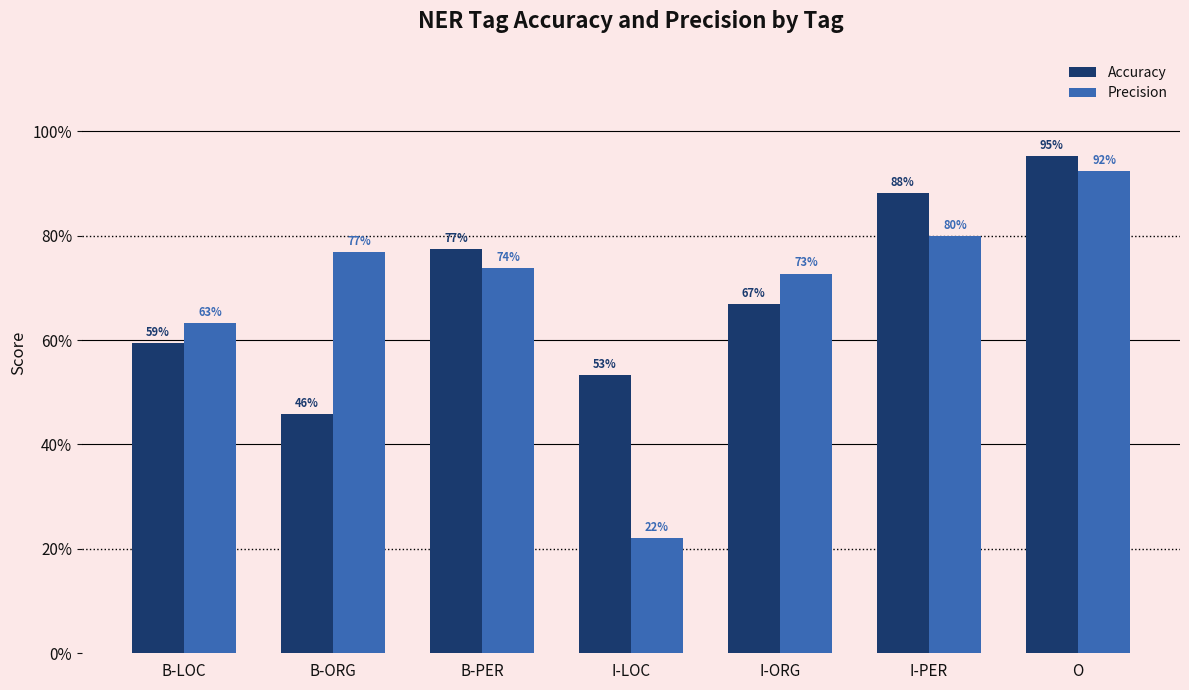

What is the difference between the second highest and second lowest values in the Precision series?

0.2